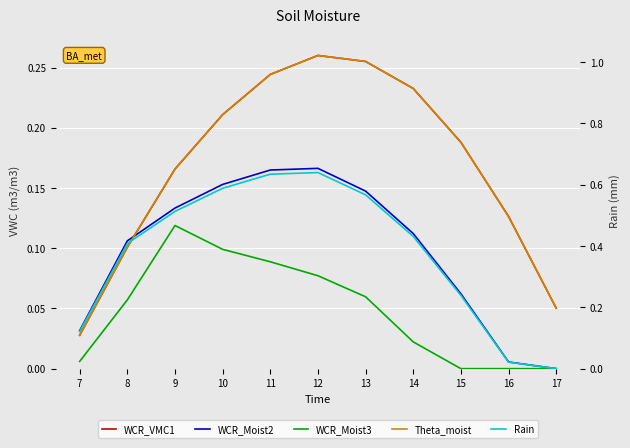

Reading left to right, what are all the values shown in this chart?

WCR_VMC1: 7=0.0	8=0.1	9=0.2	10=0.2	11=0.2	12=0.3	13=0.3	14=0.2	15=0.2	16=0.1	17=0.1
WCR_Moist2: 7=0.0	8=0.1	9=0.1	10=0.2	11=0.2	12=0.2	13=0.1	14=0.1	15=0.1	16=0.0	17=0.0
WCR_Moist3: 7=0.0	8=0.1	9=0.1	10=0.1	11=0.1	12=0.1	13=0.1	14=0.0	15=0.0	16=0.0	17=0.0
Theta_moist: 7=0.0	8=0.1	9=0.2	10=0.2	11=0.2	12=0.3	13=0.3	14=0.2	15=0.2	16=0.1	17=0.1
Rain: 7=0.1	8=0.4	9=0.5	10=0.6	11=0.6	12=0.6	13=0.6	14=0.4	15=0.2	16=0.0	17=0.0